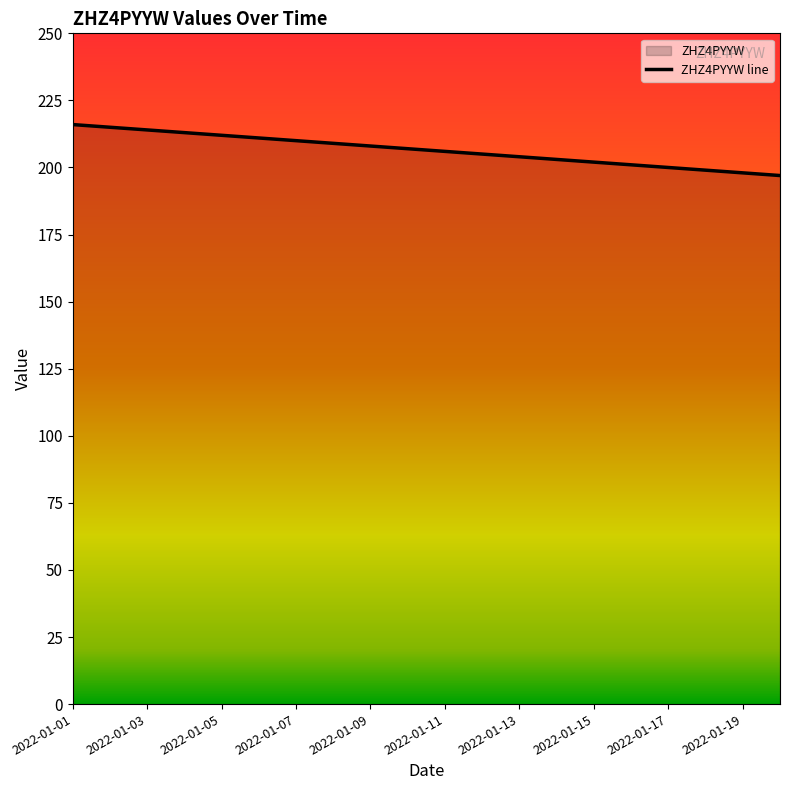

Is it true that the value at 2022-01-13 is 329?

False